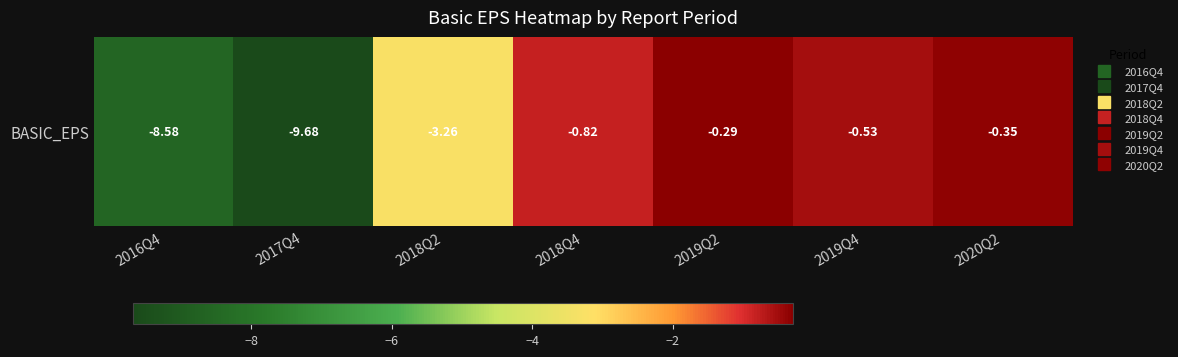

The value at 2017Q4 is -9.7. True or false?

True